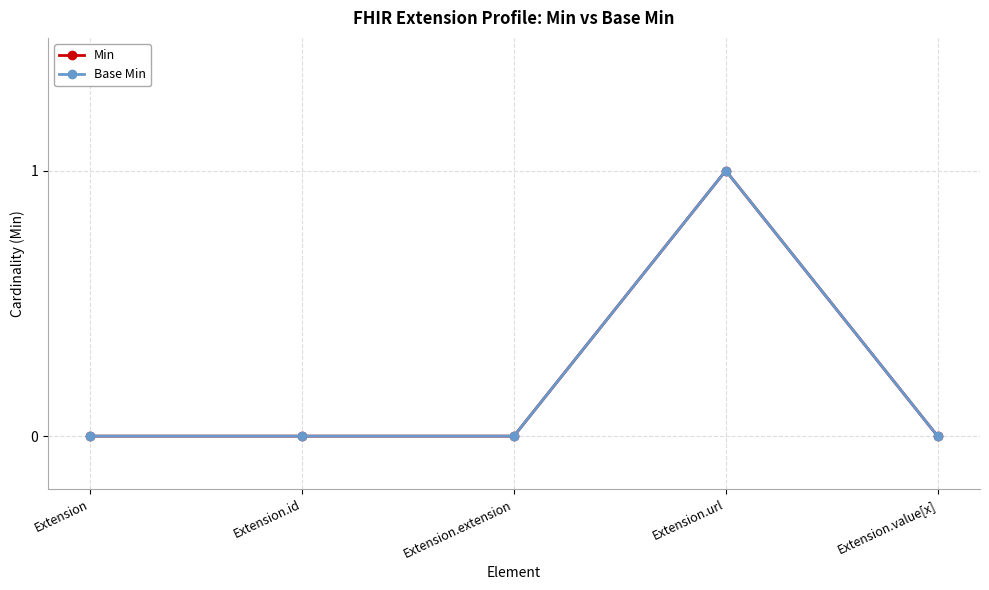

How many lines are shown in the chart?

2